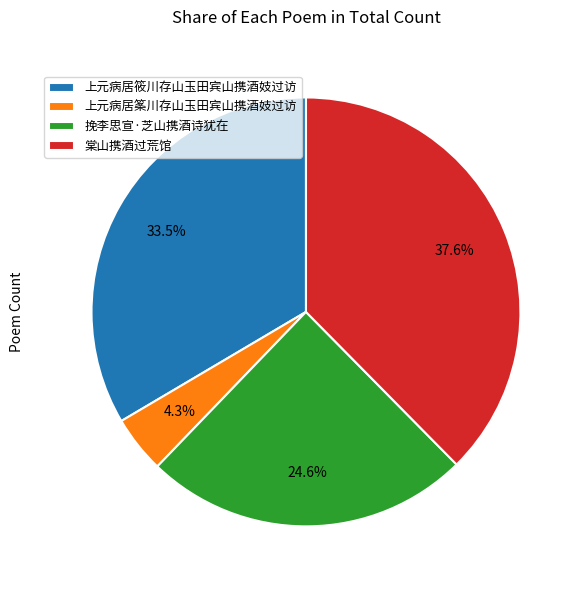

To the nearest percent, what is the combined percentage of 挽李思宣·芝山携酒诗犹在 and 棠山携酒过荒馆?

62%